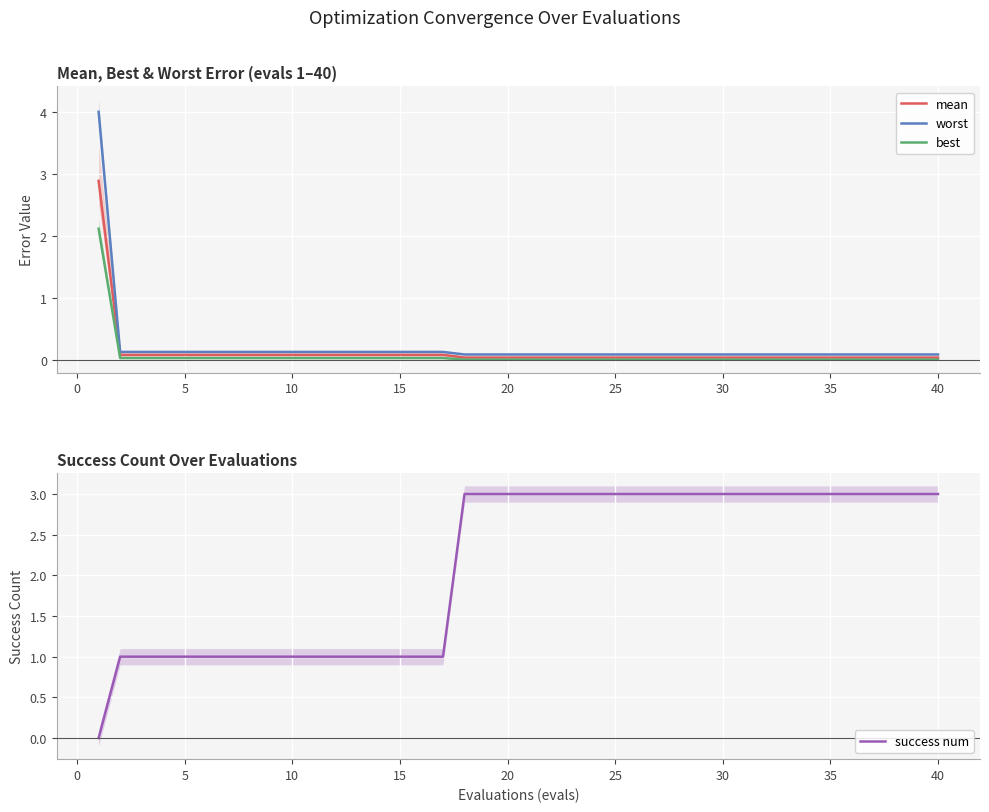

What is the maximum value for worst?

4.0